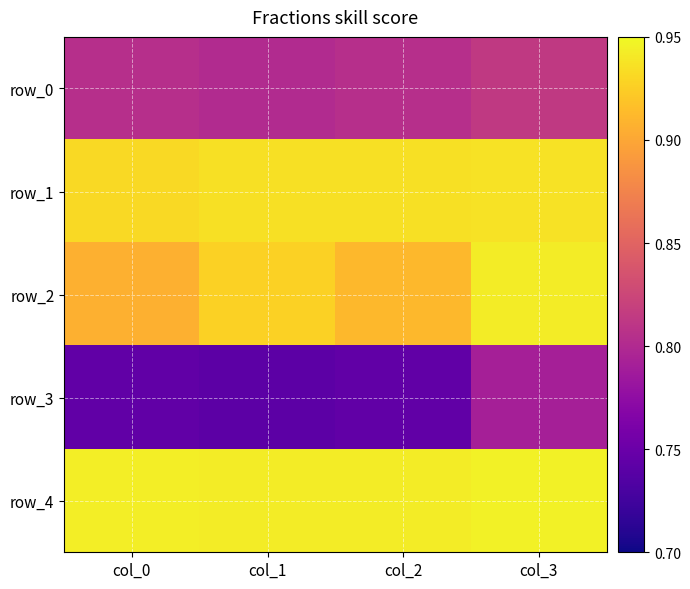

Rank the categories by row_1 value from lowest to highest.

col_0, col_2, col_1, col_3